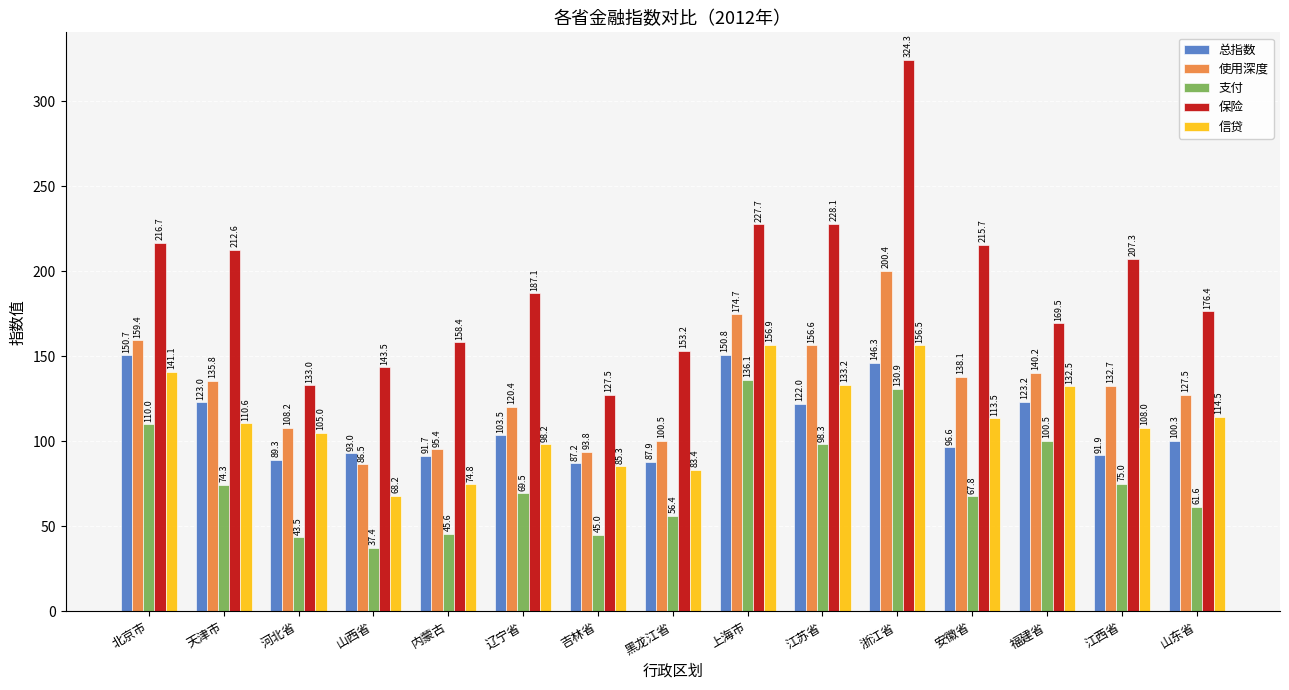

Which series has the largest total across all categories?

保险